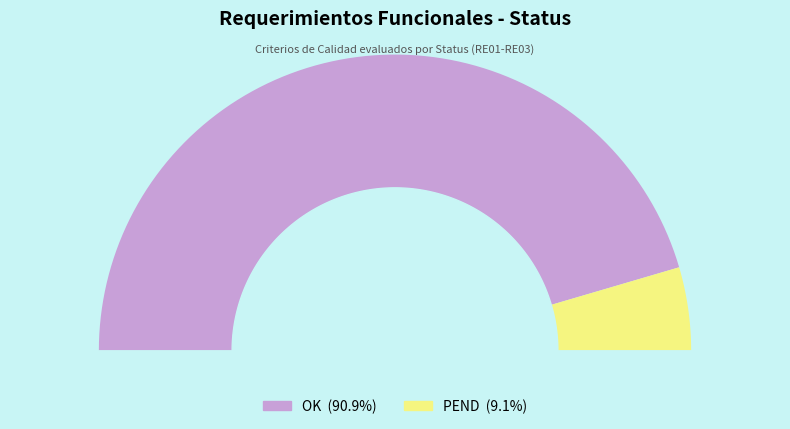

The OK slice represents 99% of the pie. True or false?

False